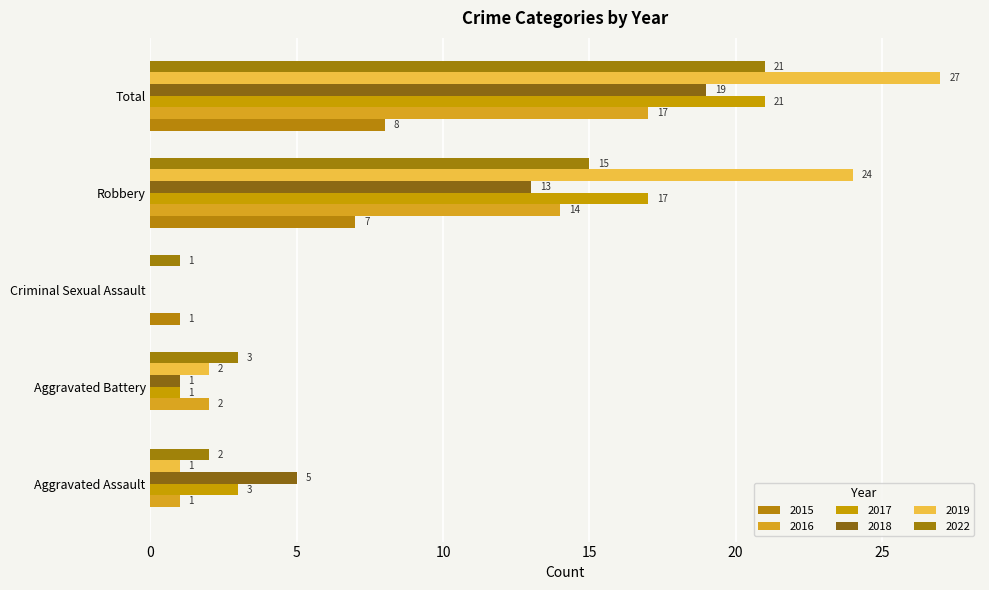

At which label does 2016 reach its peak?

Total